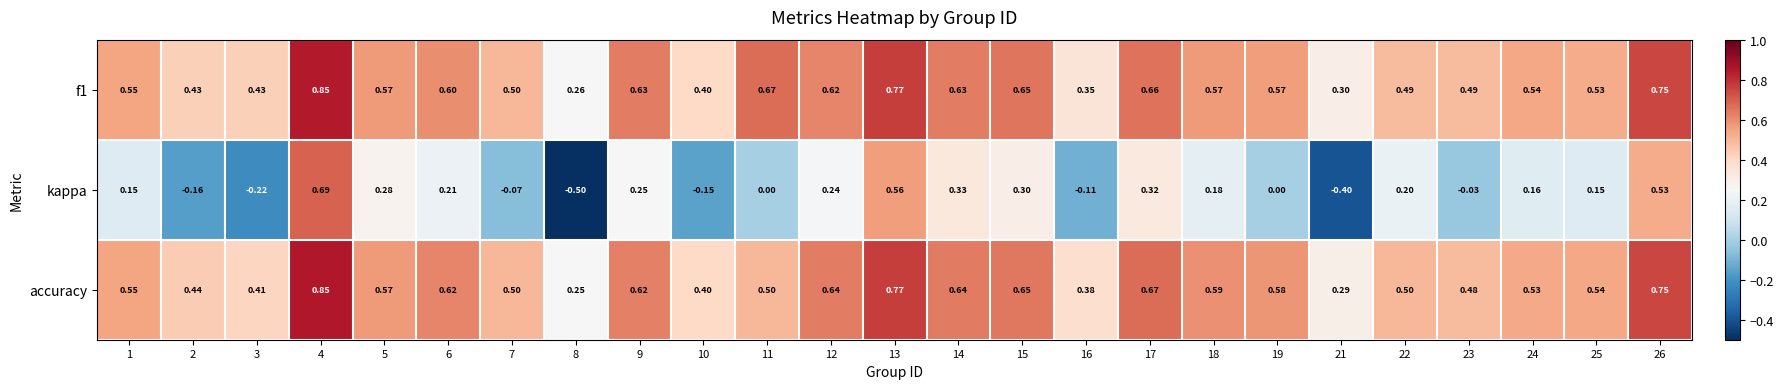

Which series changed the most between 24 and 26?

kappa